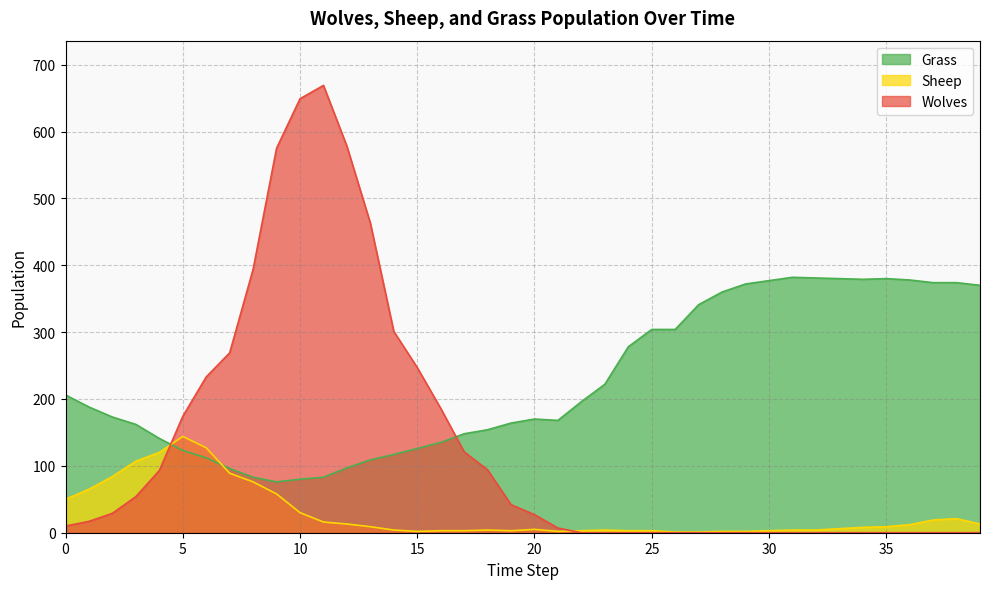

The Sheep series shows 3 at 22. True or false?

True